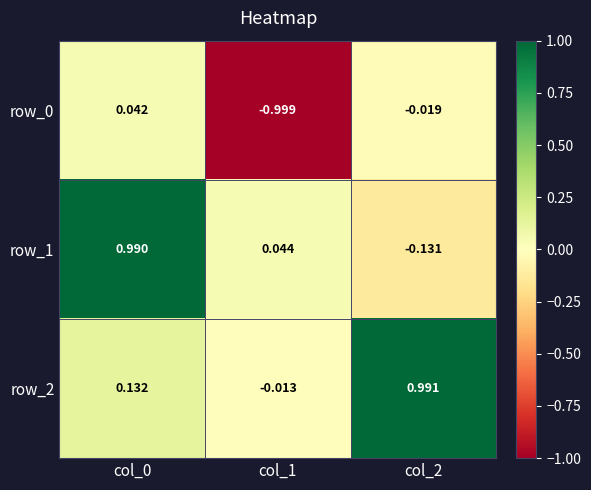

How many distinct data groups are displayed?

3